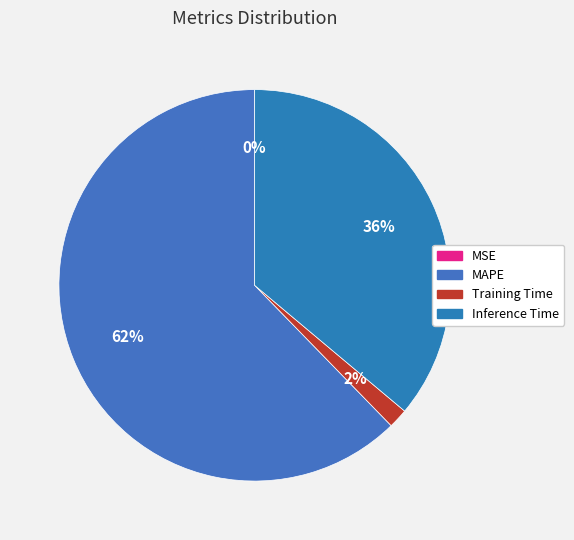

What is the largest slice in the pie chart?

MAPE